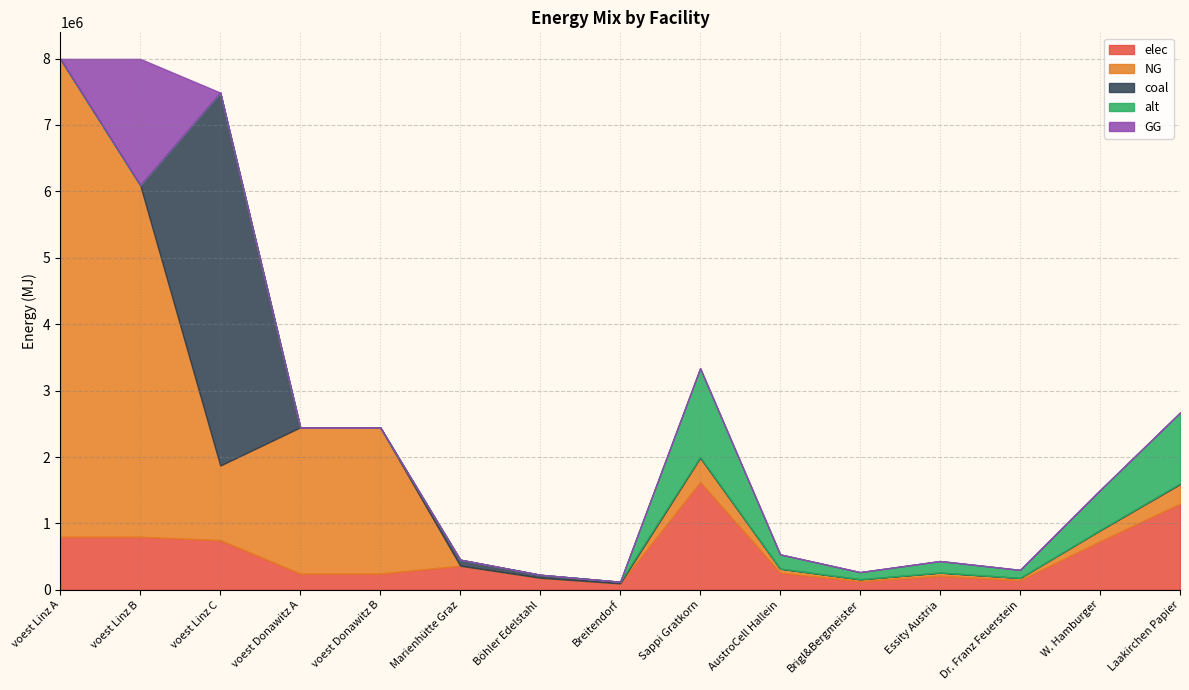

What is the difference between the maximum and minimum values in the GG series?

1901399.5